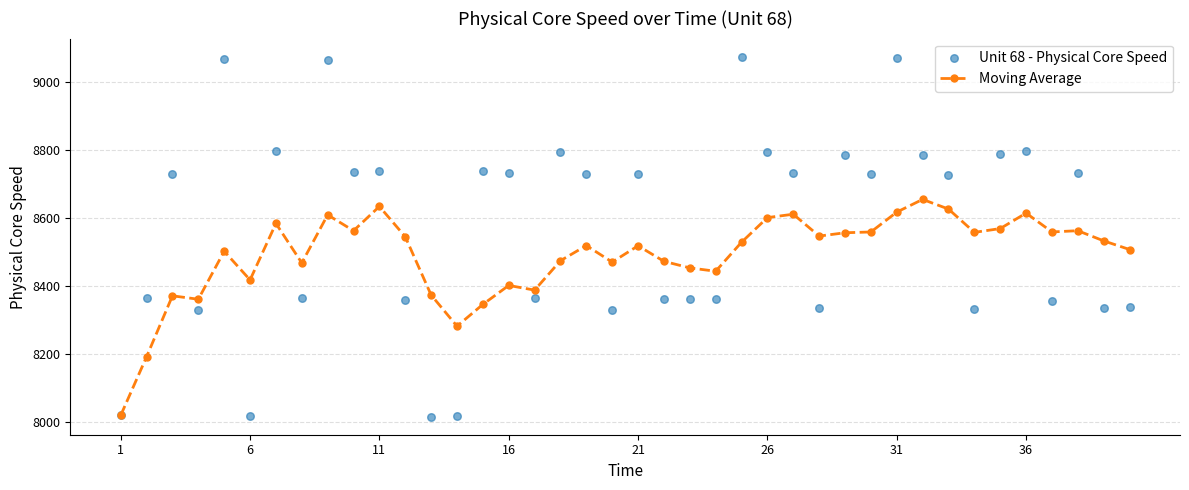

Which series contains the lowest Y value?

Unit 68 - Physical Core Speed